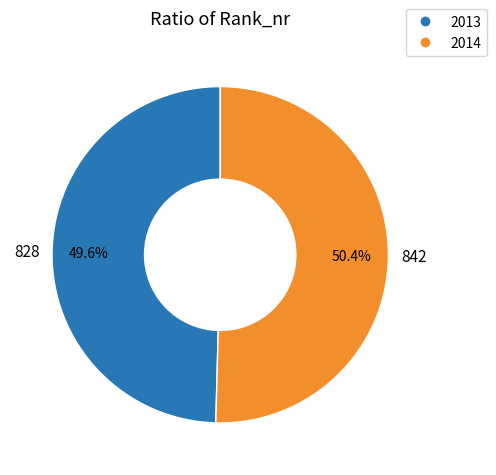

Which slice is the largest?

2014